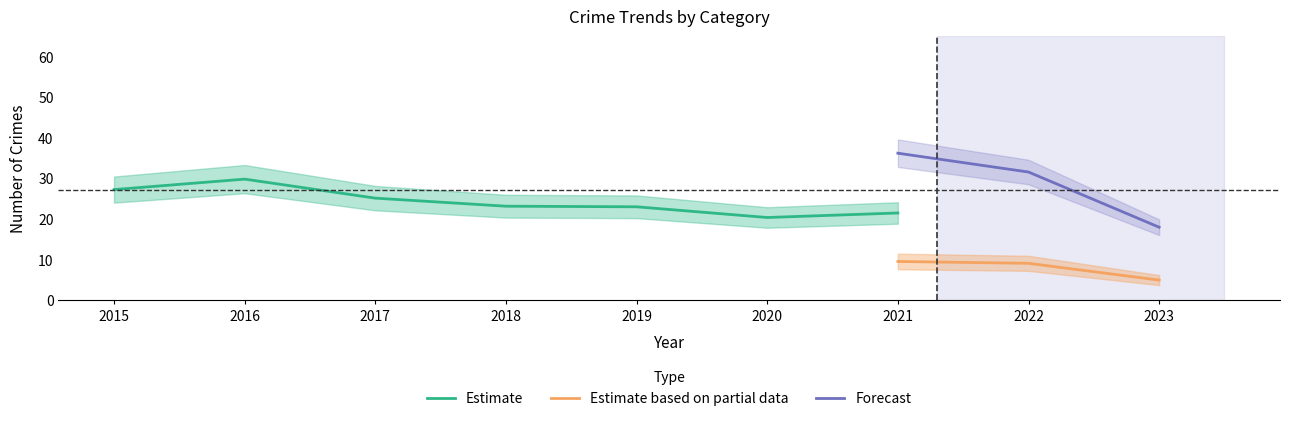

What is the maximum value for Estimate based on partial data?

9.5